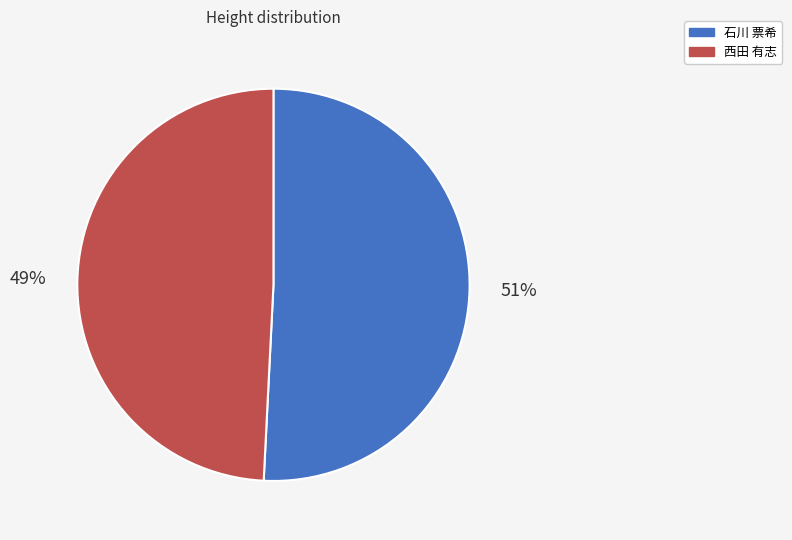

Rank the categories by value from highest to lowest.

石川 票希, 西田 有志